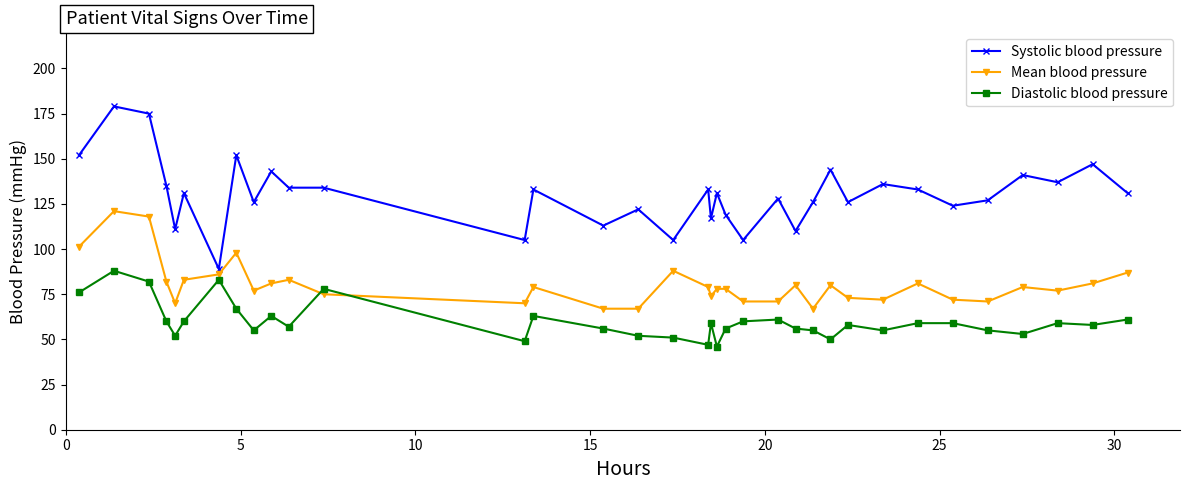

List the series in order of their overall mean, highest first.

Systolic blood pressure, Mean blood pressure, Diastolic blood pressure